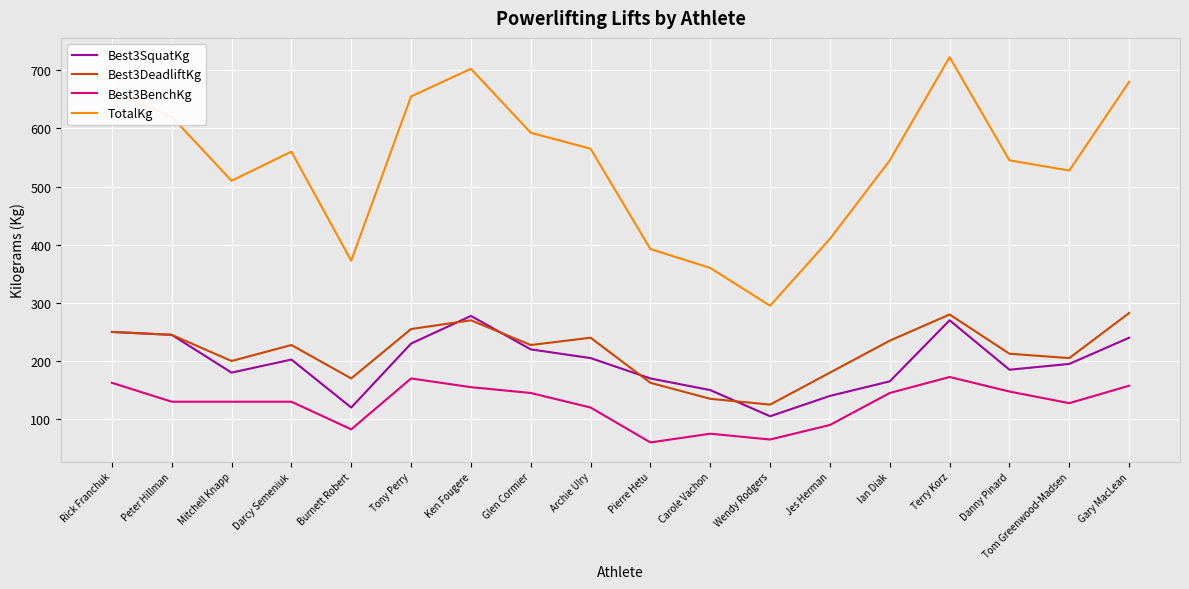

Which category has the highest value in the TotalKg series?

Terry Korz